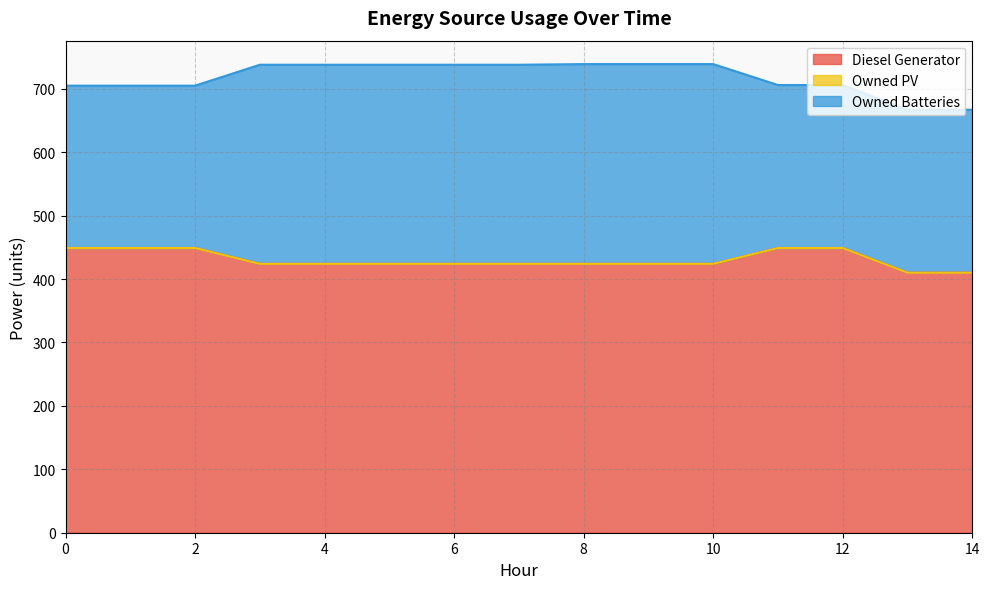

What is the sum of all Diesel Generator values?

6457